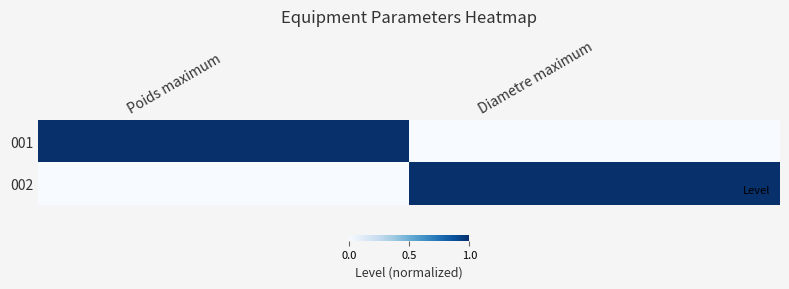

What is the greatest value displayed?

1